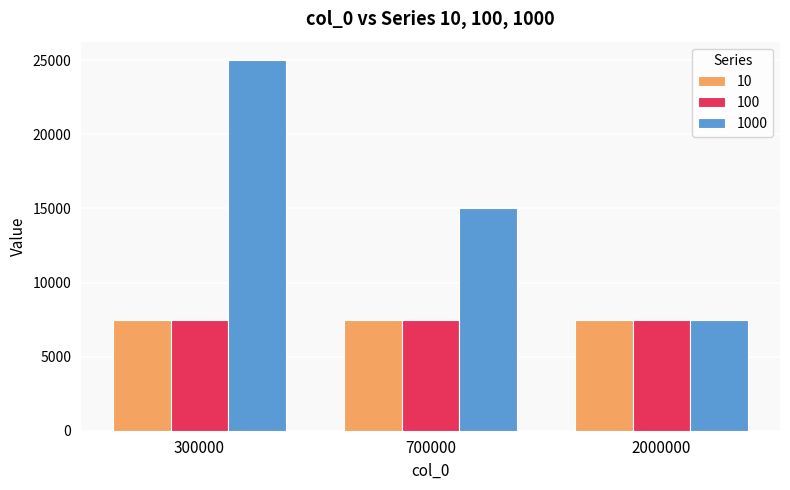

List the labels in order of 1000 value, smallest first.

2000000, 700000, 300000